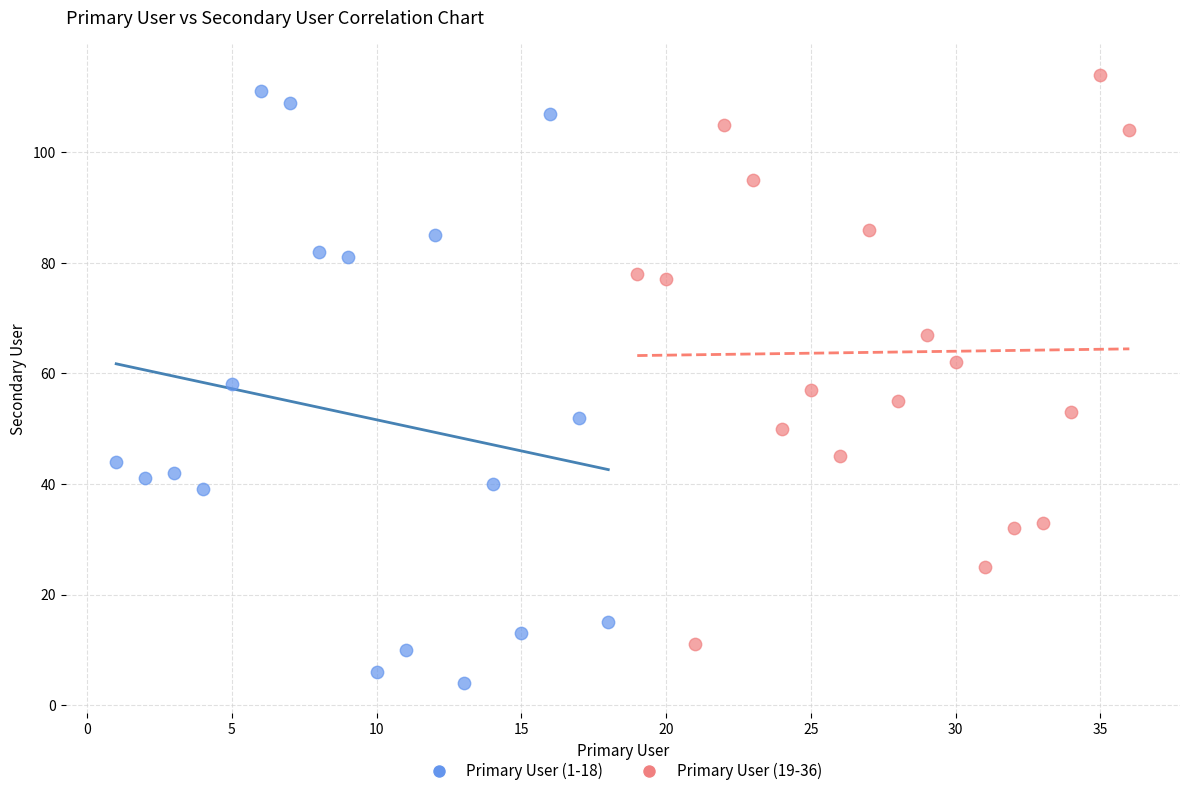

What are all the series names shown in the legend?

Primary User (1-18), Primary User (19-36)